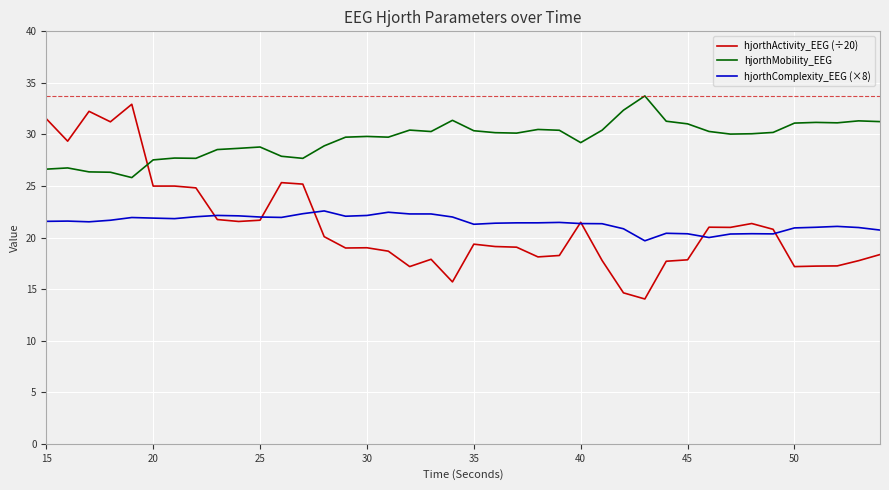

True or false: hjorthComplexity_EEG (×8) and hjorthMobility_EEG cross at least once.

False